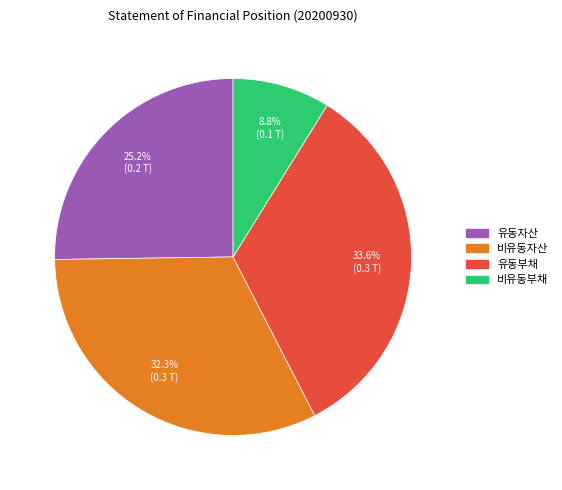

Is there a majority slice in this chart?

No